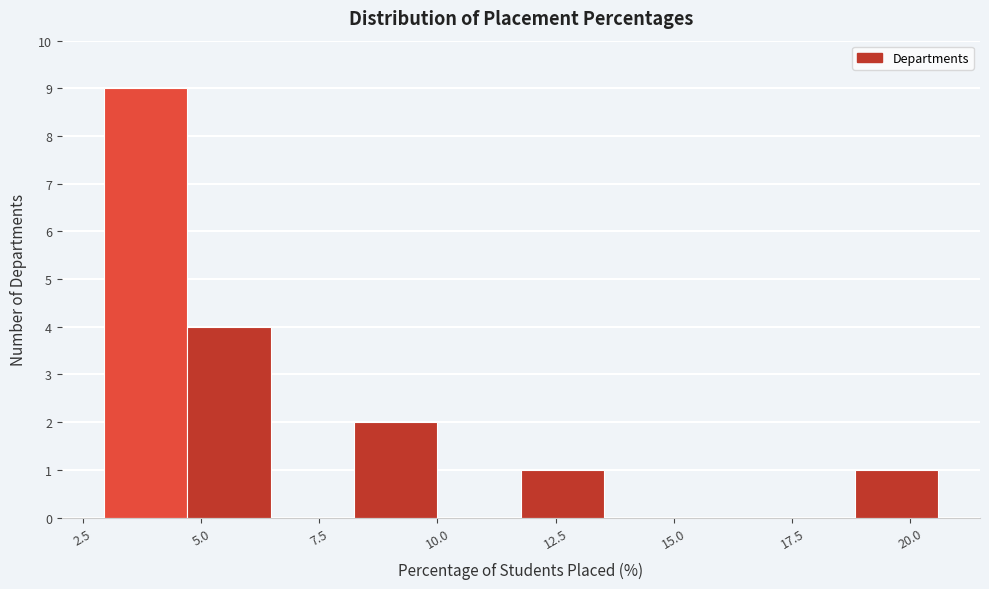

Around what value on the x-axis is the tallest bar? Give the approximate position of its centre, as read against the axis.

4.0